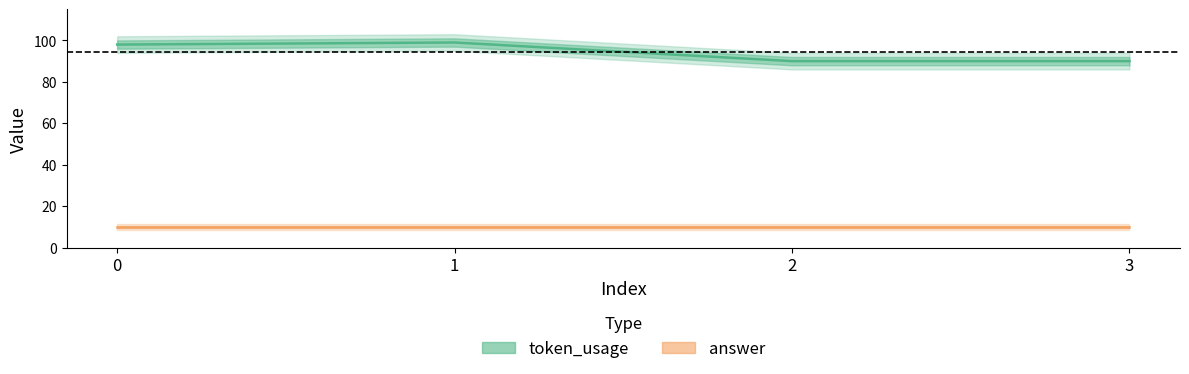

What is the total value across all series at 3?

100